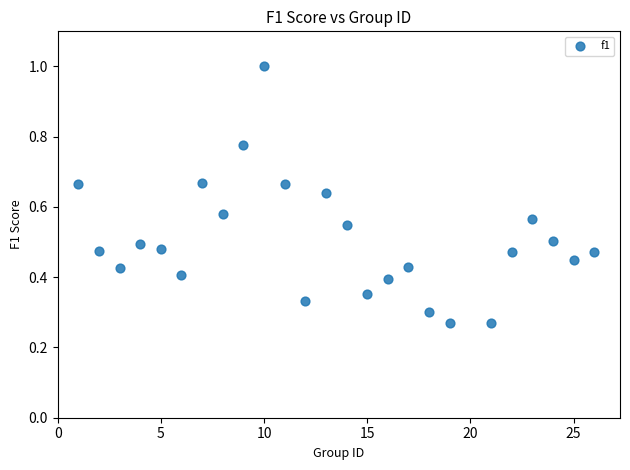

How many points are shown in the scatter plot?

25